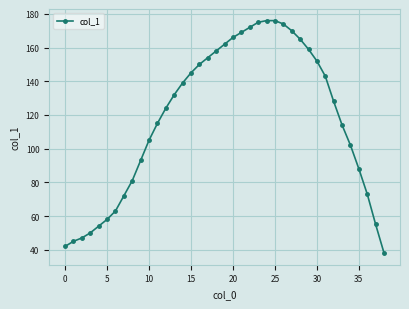

What is the value of the 19th point from the left?

158